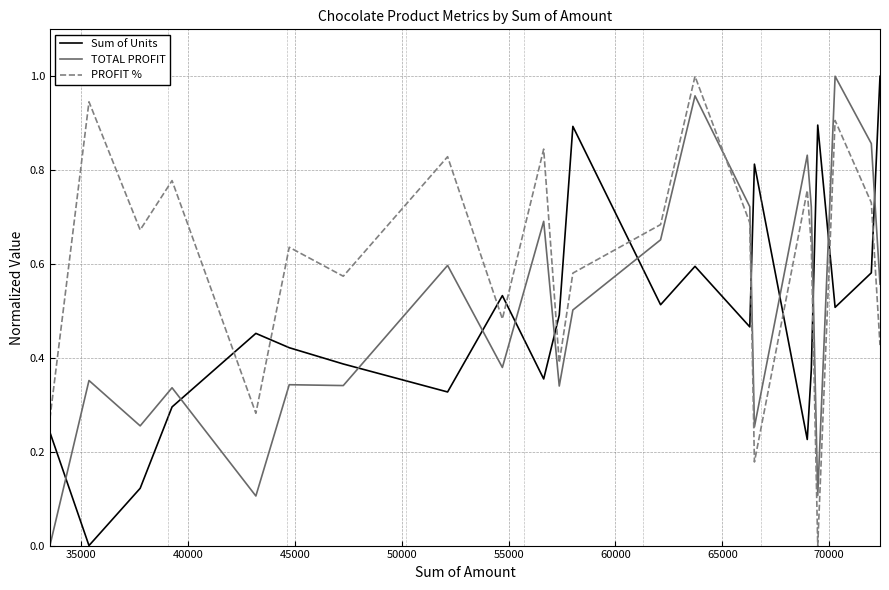

How many Sum of Units values are between 0 and 1?

22